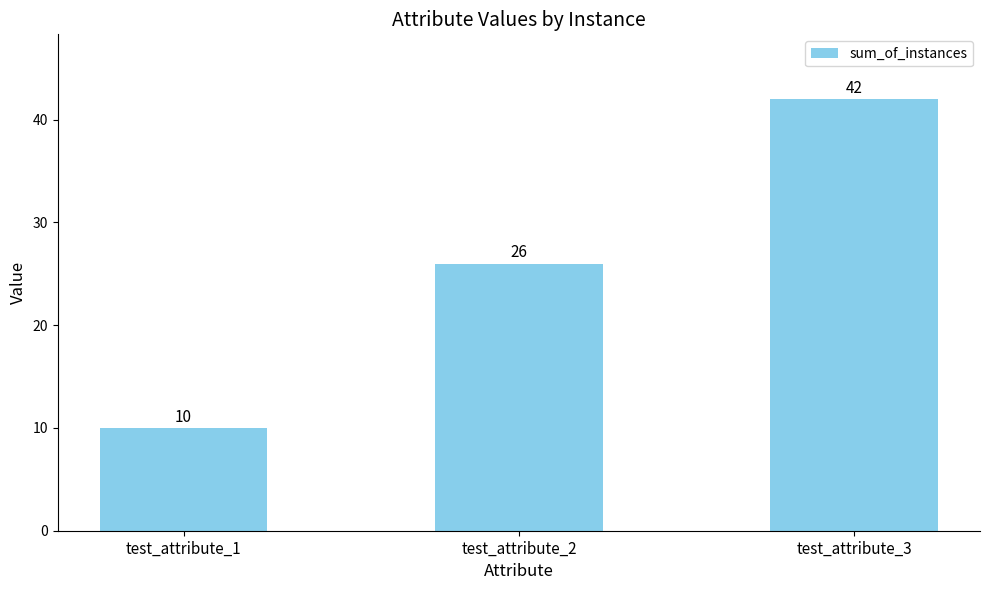

What is the value of the 3rd bar from the left?

42